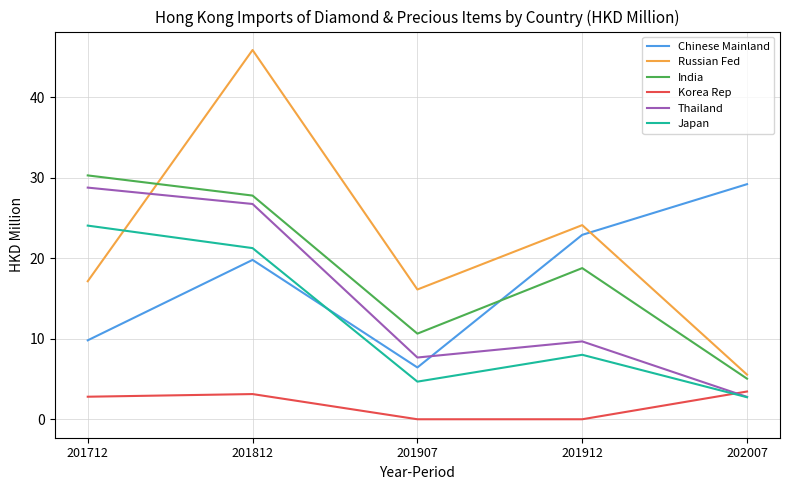

The Russian Fed series shows 7.0 at 201907. True or false?

False